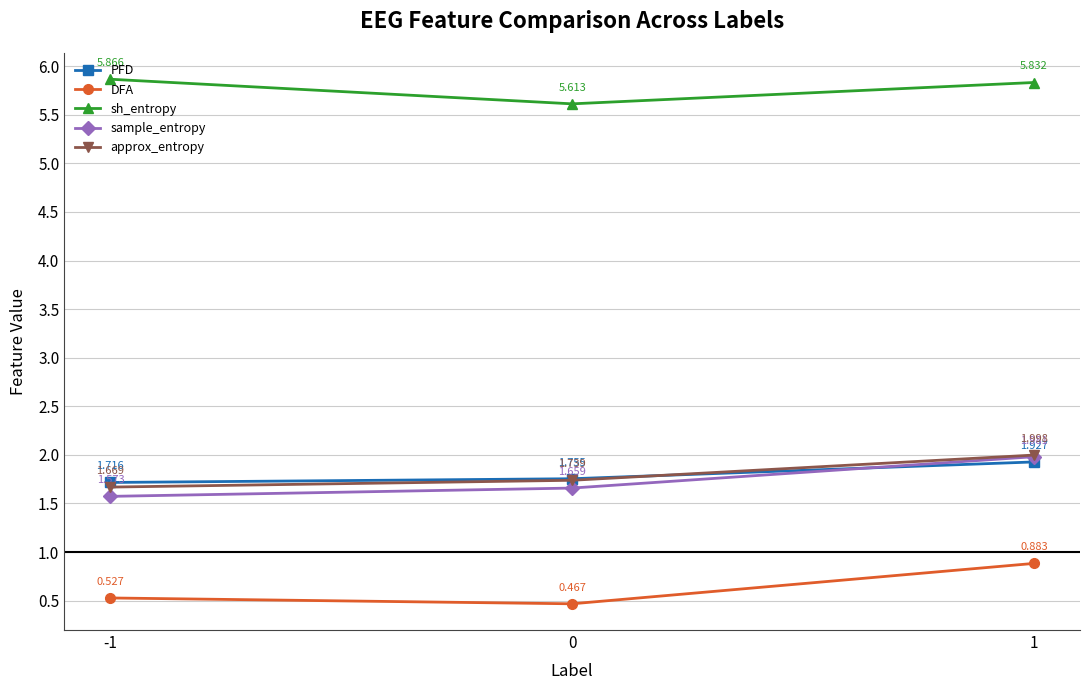

Which series has the largest range (max minus min)?

DFA